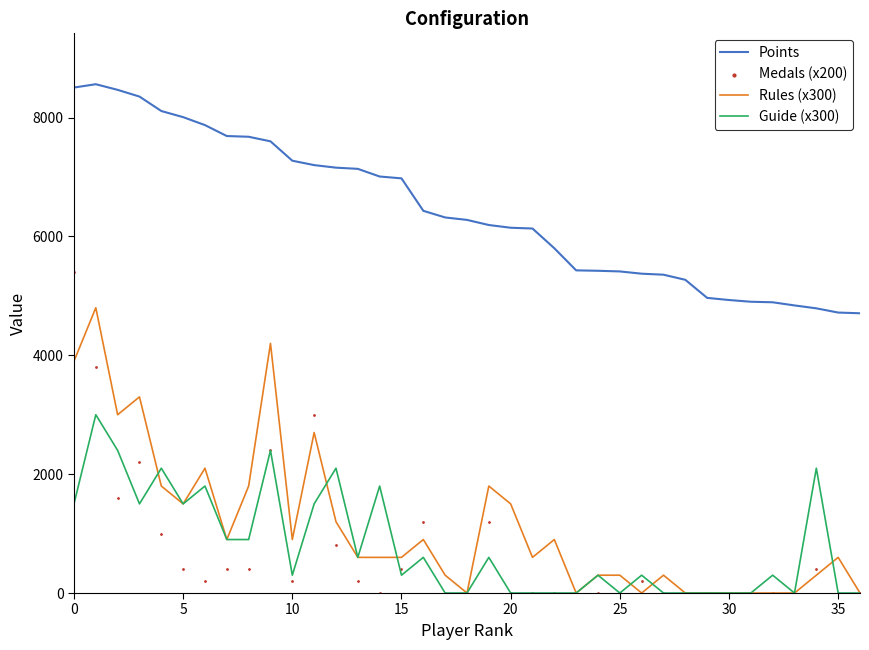

Is the value of Guide (x300) at 15 greater than the value of Points at 21?

No